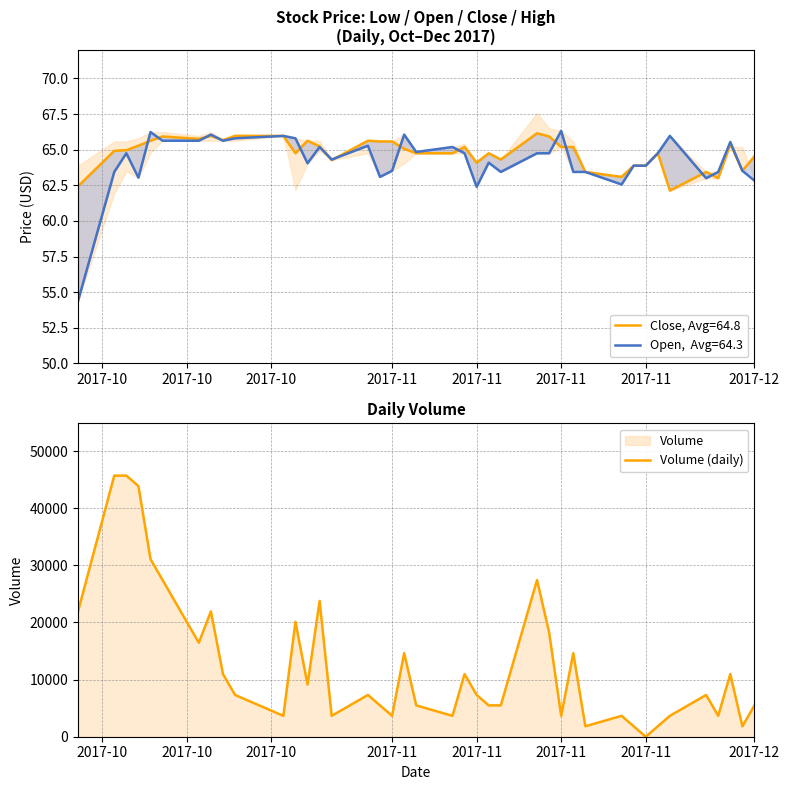

What is the value of the 1st point from the left?

21942